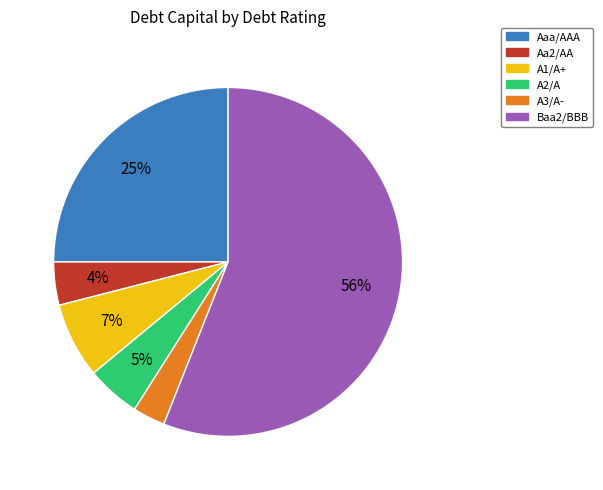

Which has a higher value, A2/A or A1/A+?

A1/A+